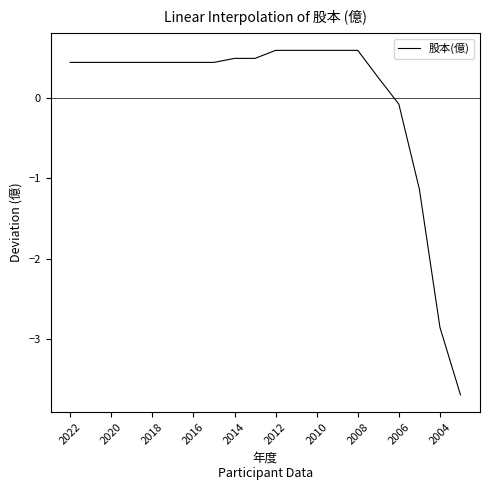

How many negative values are there?

4